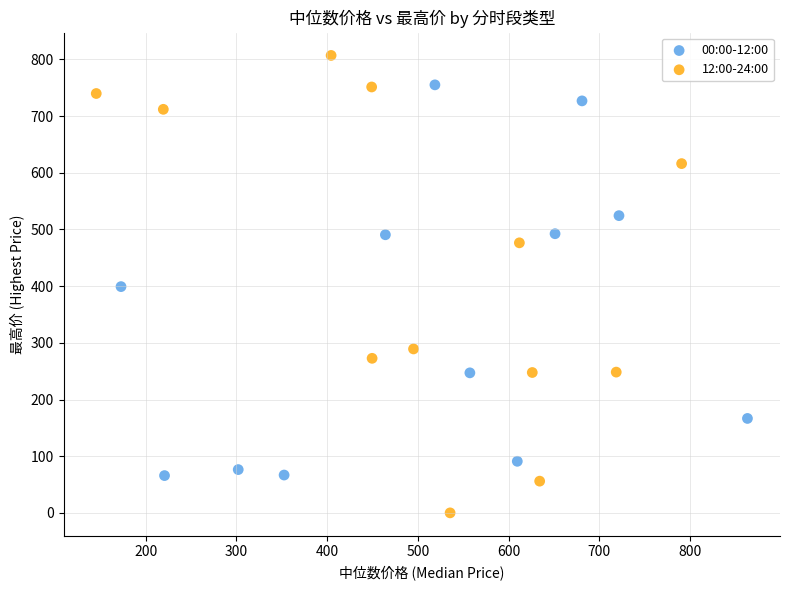

Which series has the largest Y range (max minus min)?

12:00-24:00